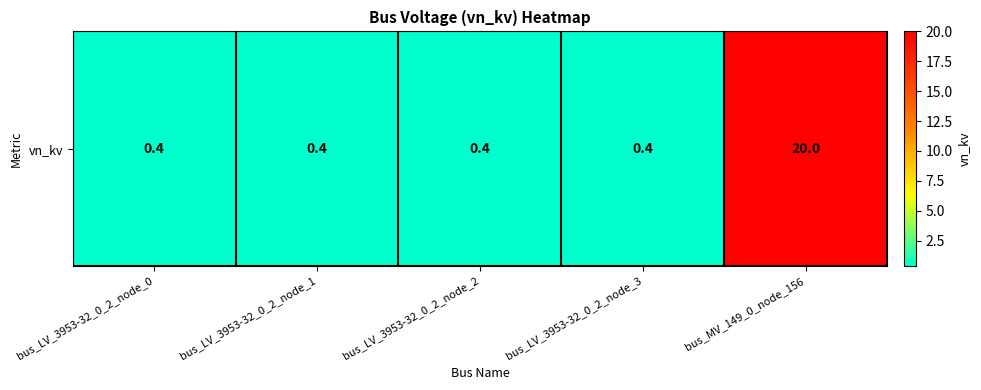

Rank the categories by value from lowest to highest.

bus_LV_3953-32_0_2_node_0, bus_LV_3953-32_0_2_node_1, bus_LV_3953-32_0_2_node_2, bus_LV_3953-32_0_2_node_3, bus_MV_149_0_node_156